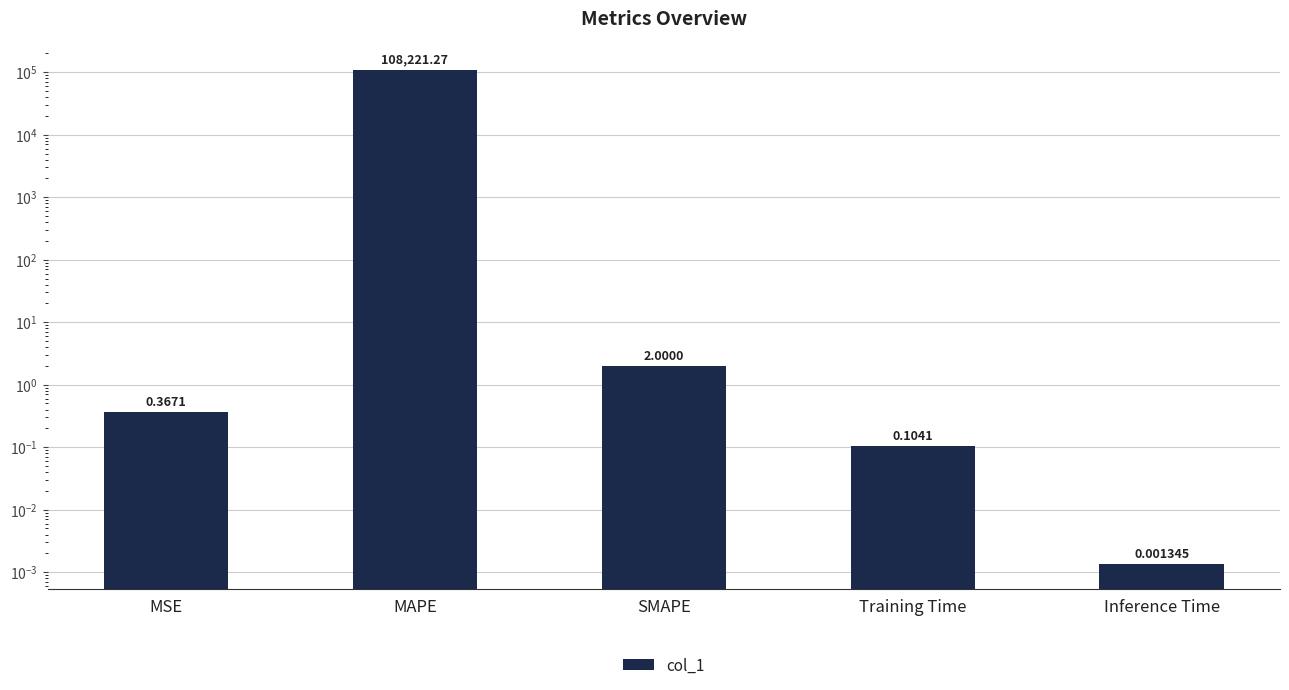

True or false: the data shows 0.2 at MSE.

False